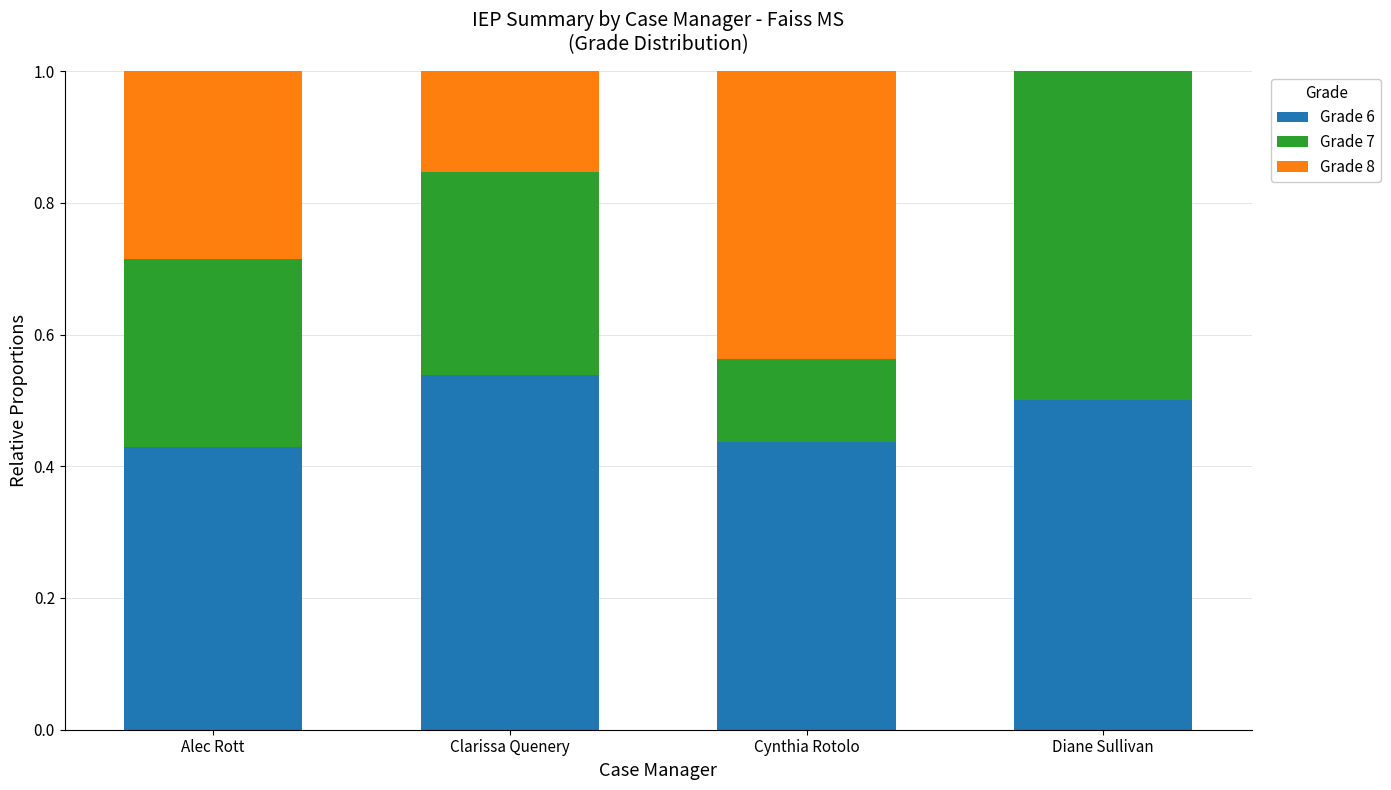

Is it true that Grade 6 equals 0.8 at Clarissa Quenery?

False